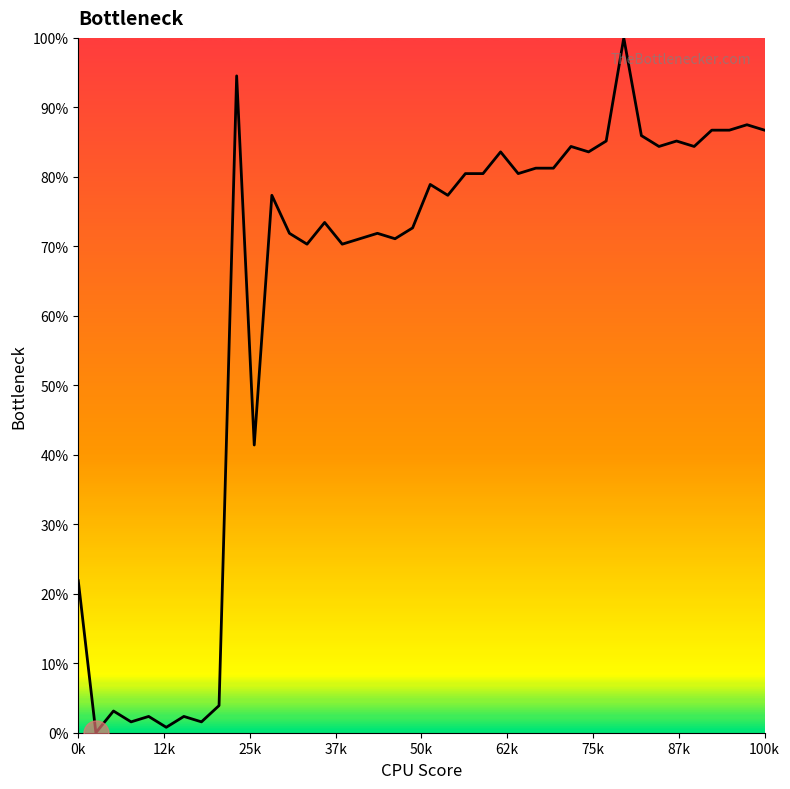

What is the greatest value displayed?

100.0